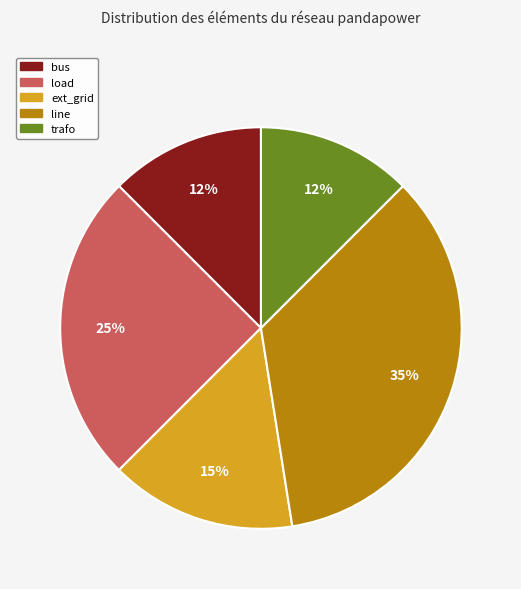

What is the largest slice in the pie chart?

line